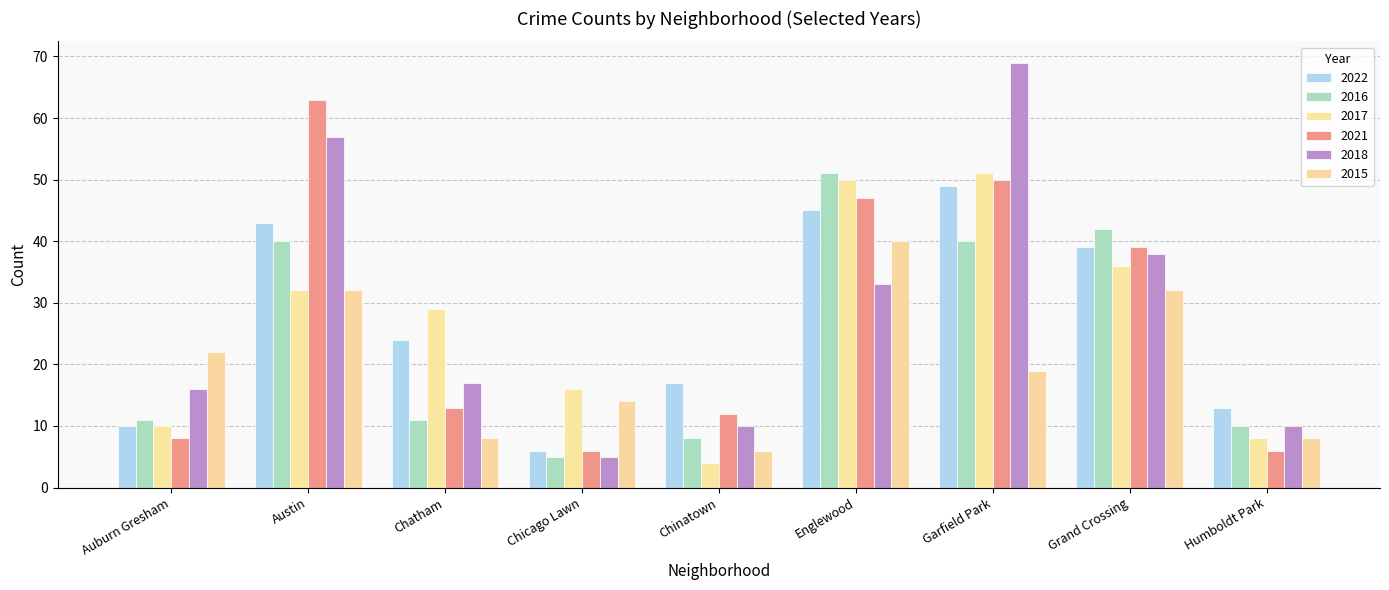

Is the value of 2016 at Humboldt Park greater than the value of 2022 at Englewood?

No